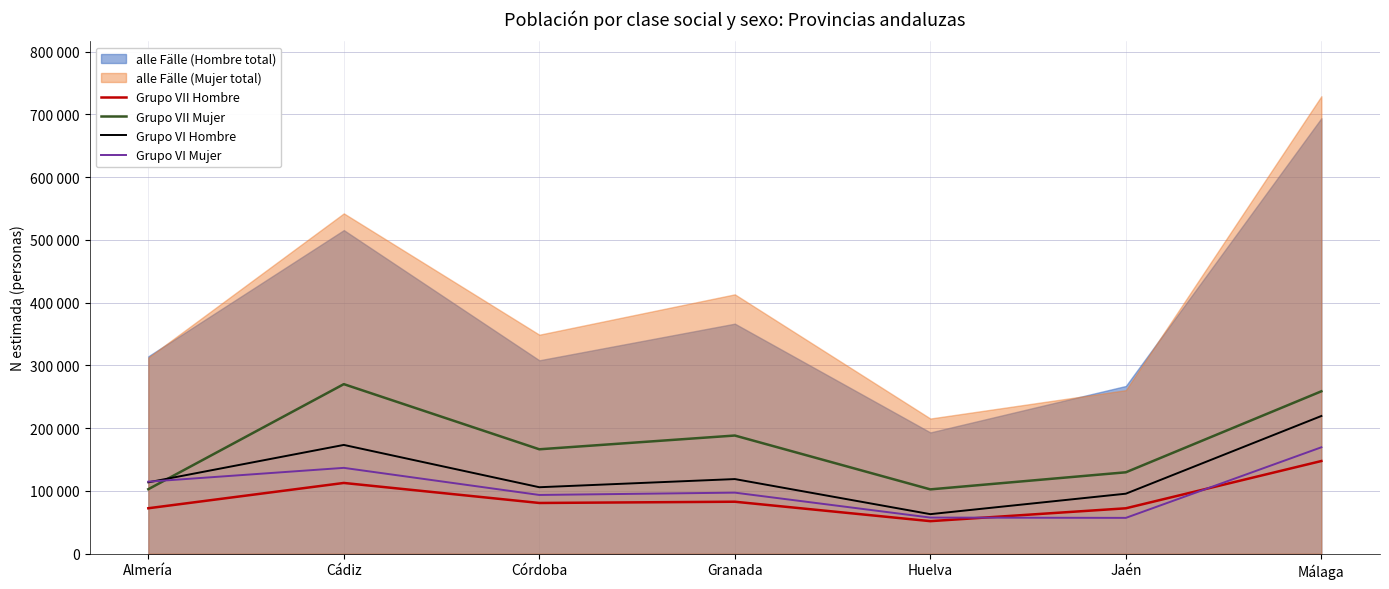

In Grupo VI Mujer, how many points are lower than both neighbors (excluding endpoints)?

2